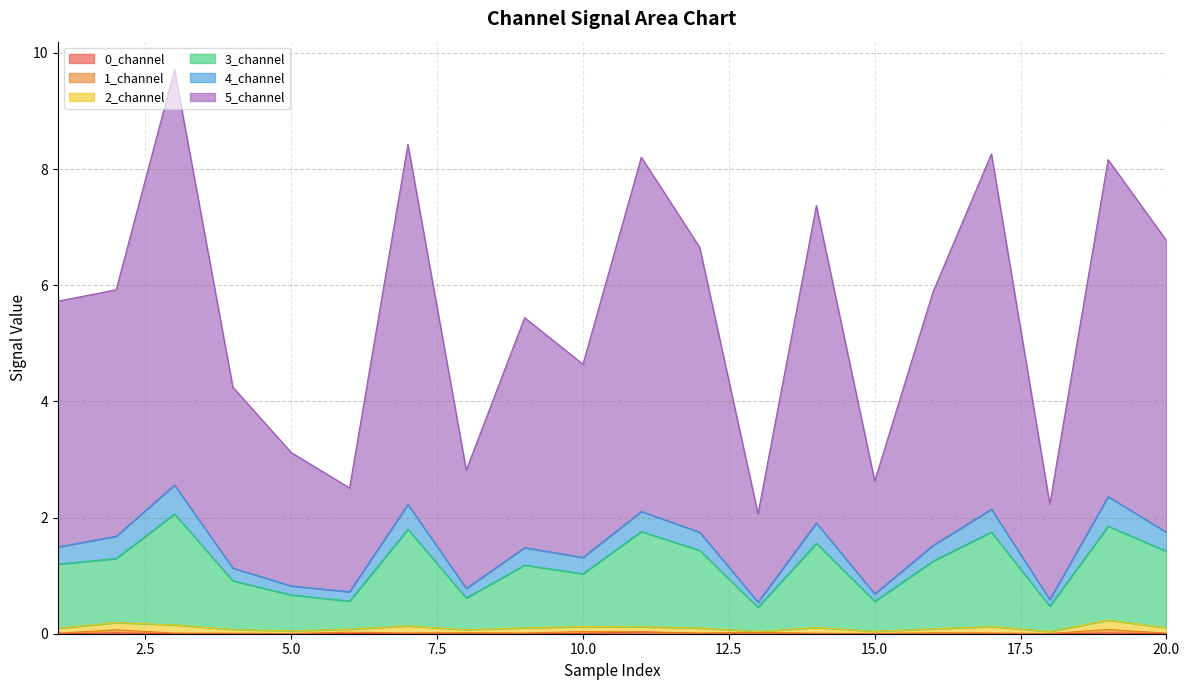

Does the chart display data point markers on the line(s)?

No